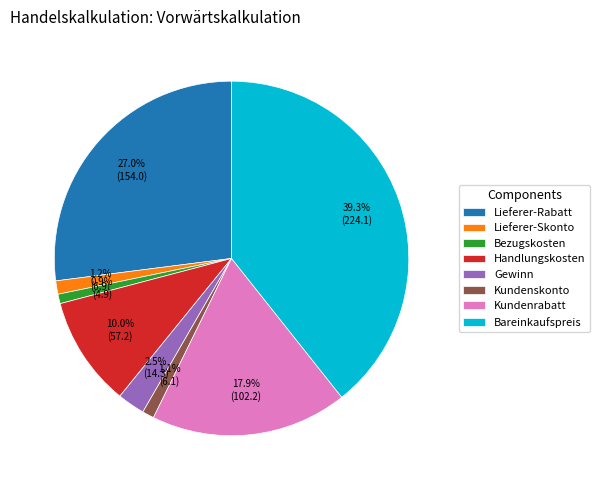

Count the number of slices in the pie.

8